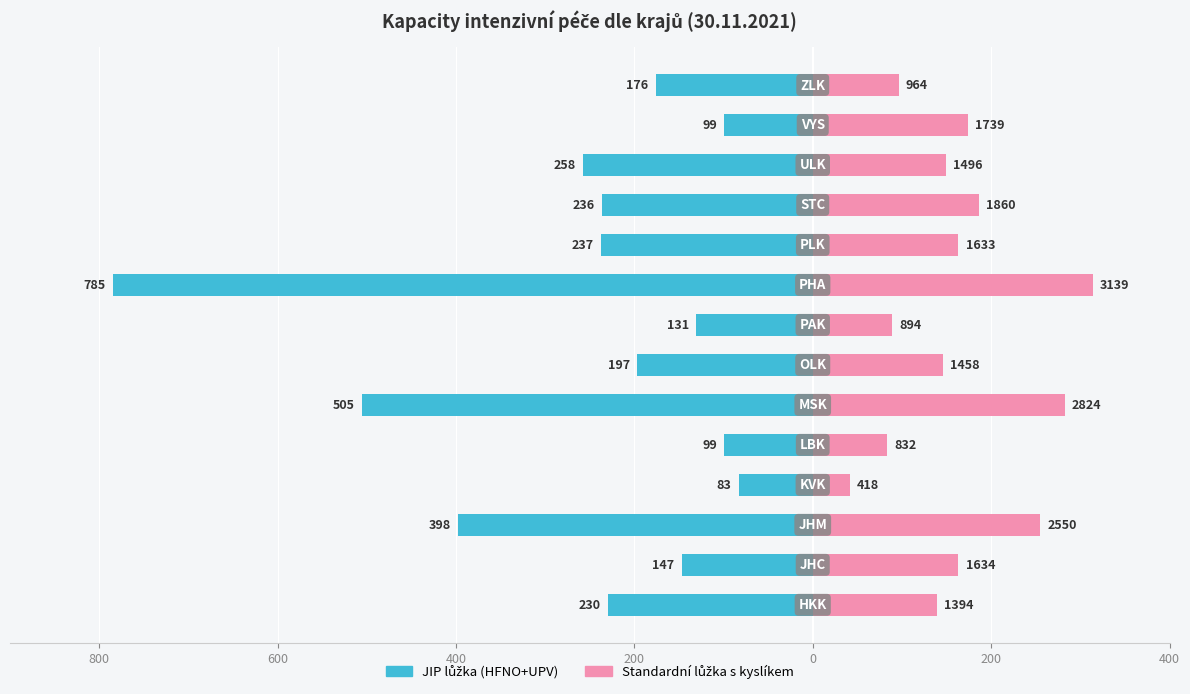

Which series has the largest total across all categories?

Standardní lůžka s kyslíkem (/10)